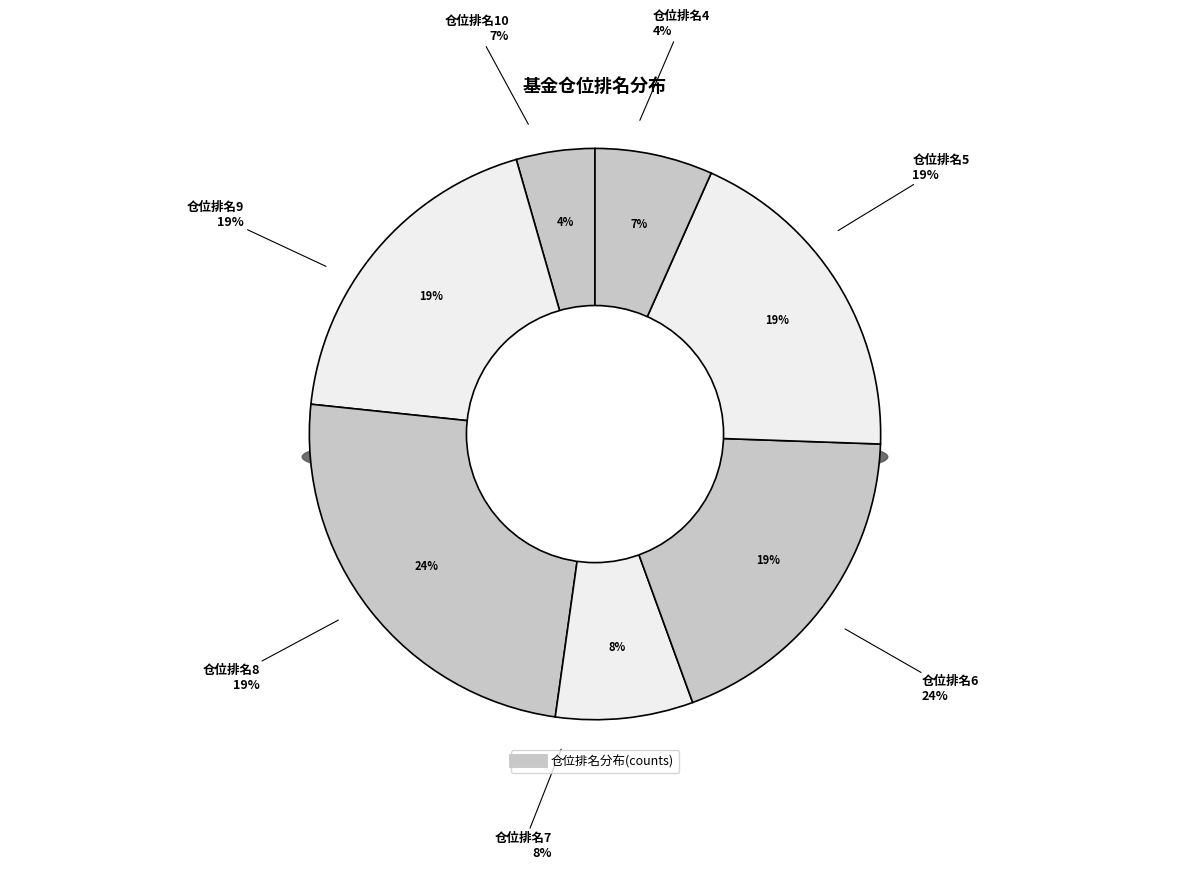

To the nearest percent, what is the difference between the largest and smallest slice percentages?

20%